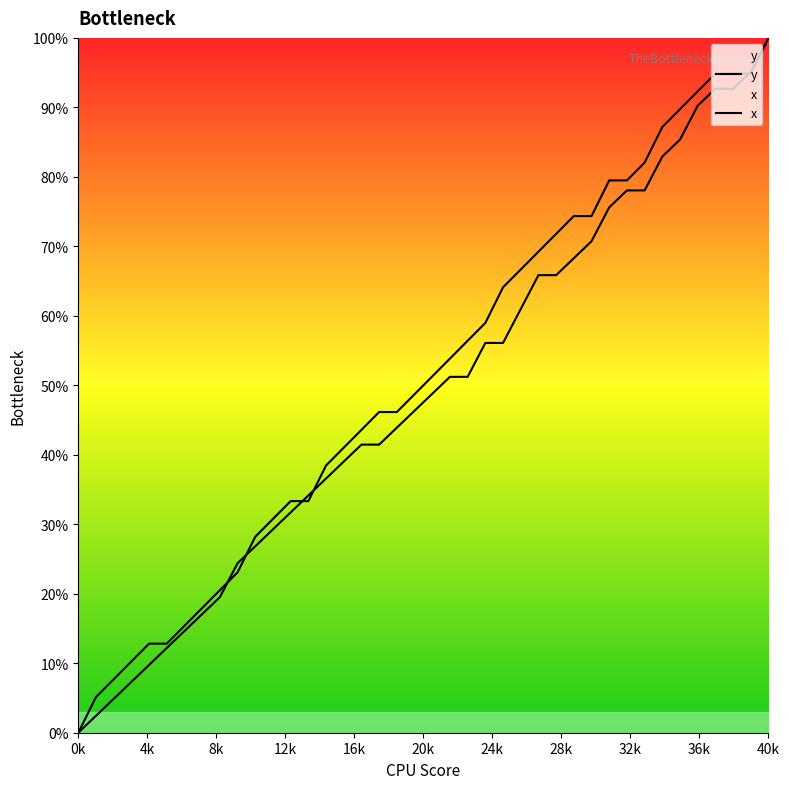

What is the difference between the y values at 35 and 26?

24.4